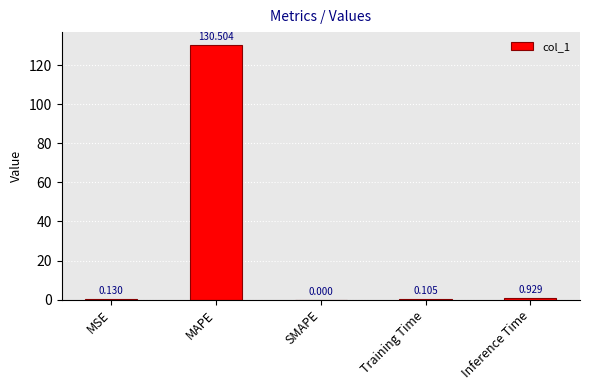

Between MAPE and MSE, which is larger?

MAPE